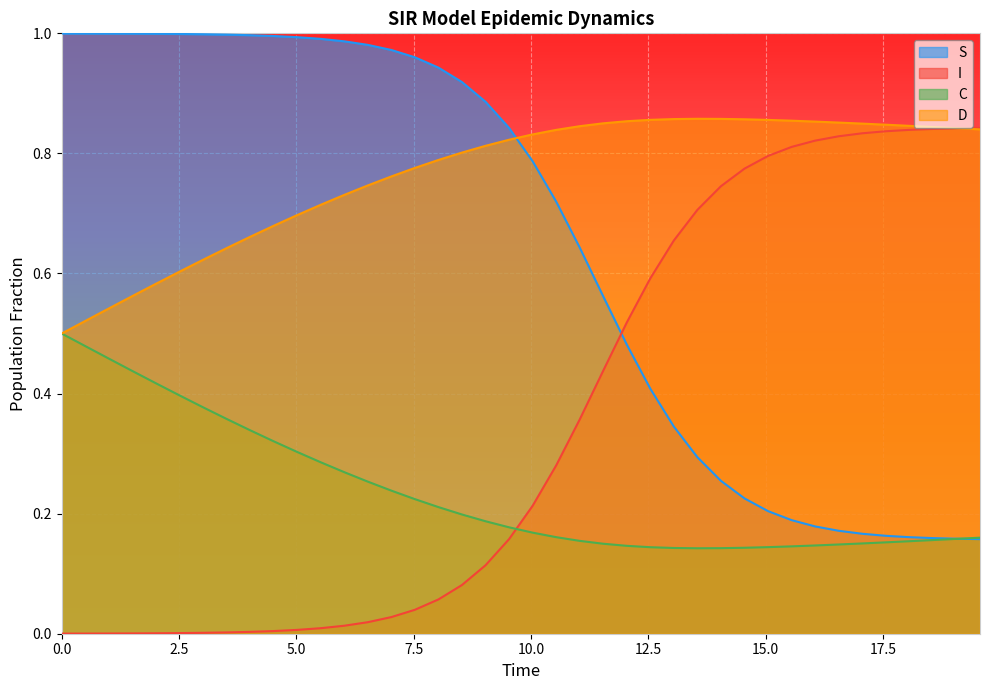

How many intersections are there between C and I?

1